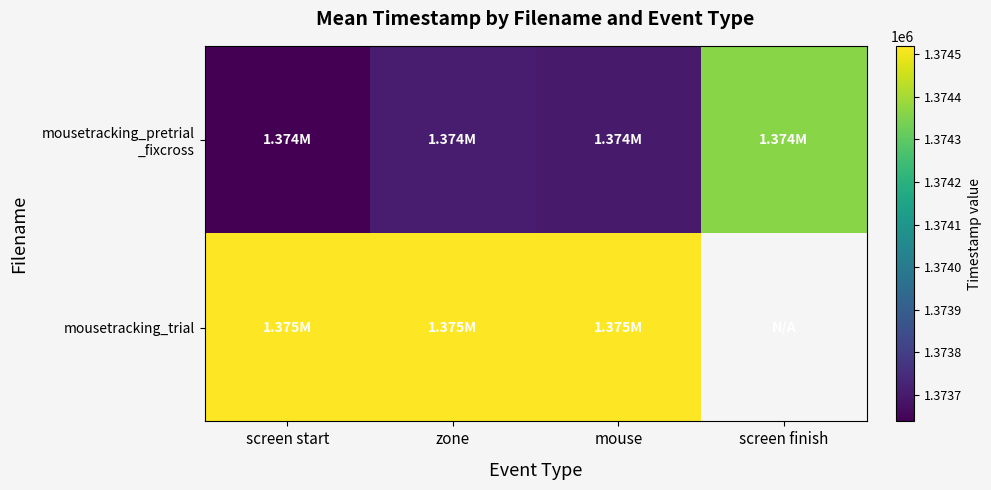

What is the difference between the maximum and minimum values in the mousetracking_pretrial _fixcross series?

725.0